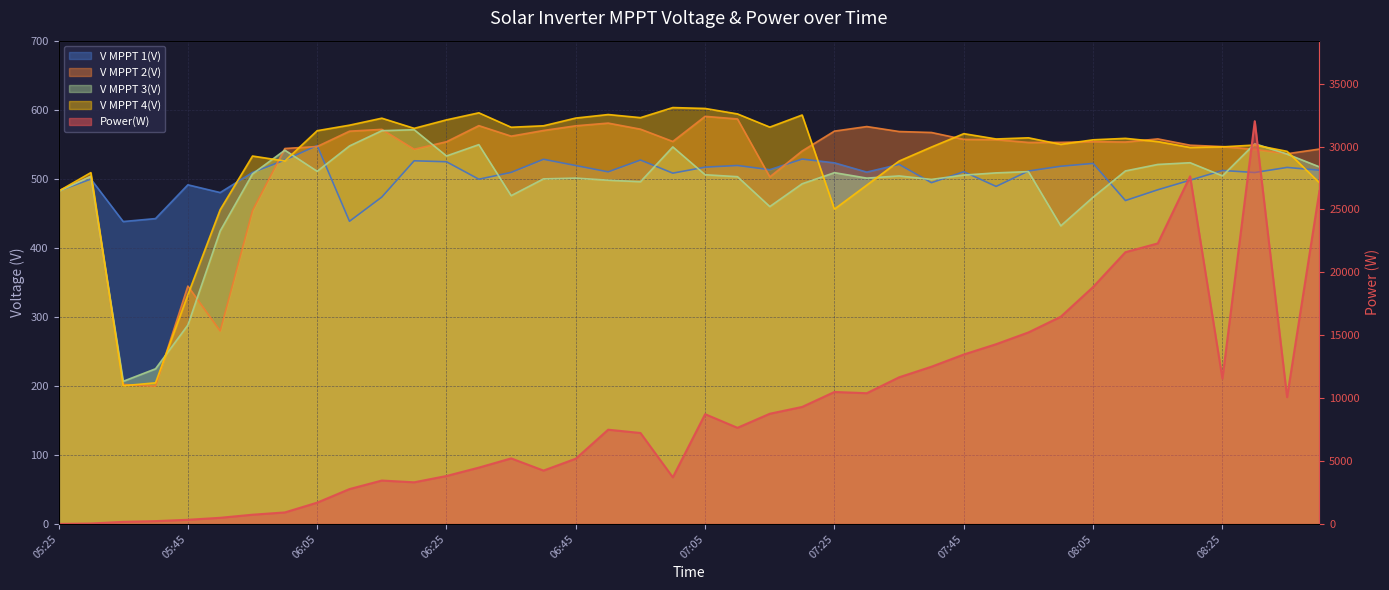

Rank the series by their maximum value, from lowest to highest.

V MPPT 1(V), V MPPT 3(V), V MPPT 2(V), V MPPT 4(V), Power(W)